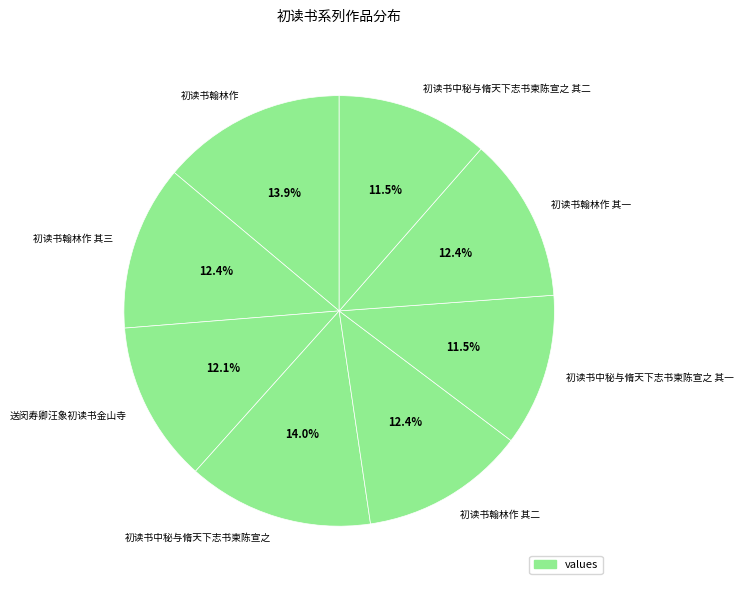

Count the number of slices in the pie.

8